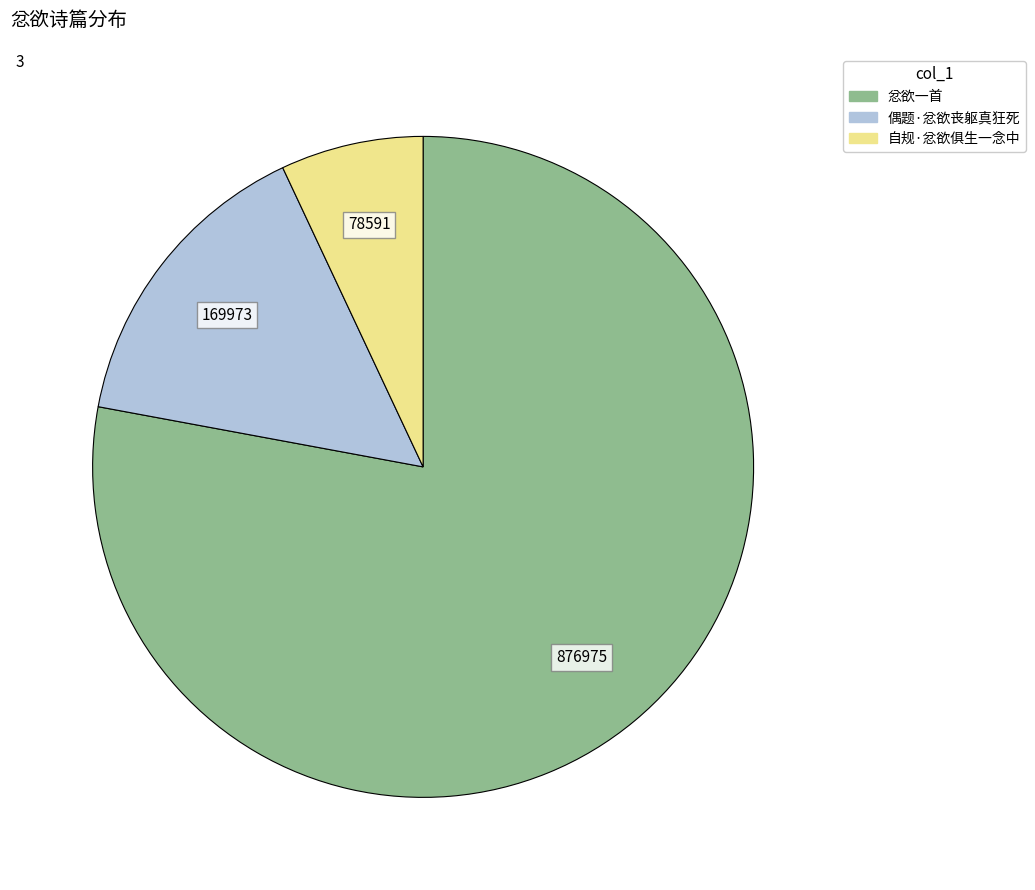

How many slices are in this pie chart?

3